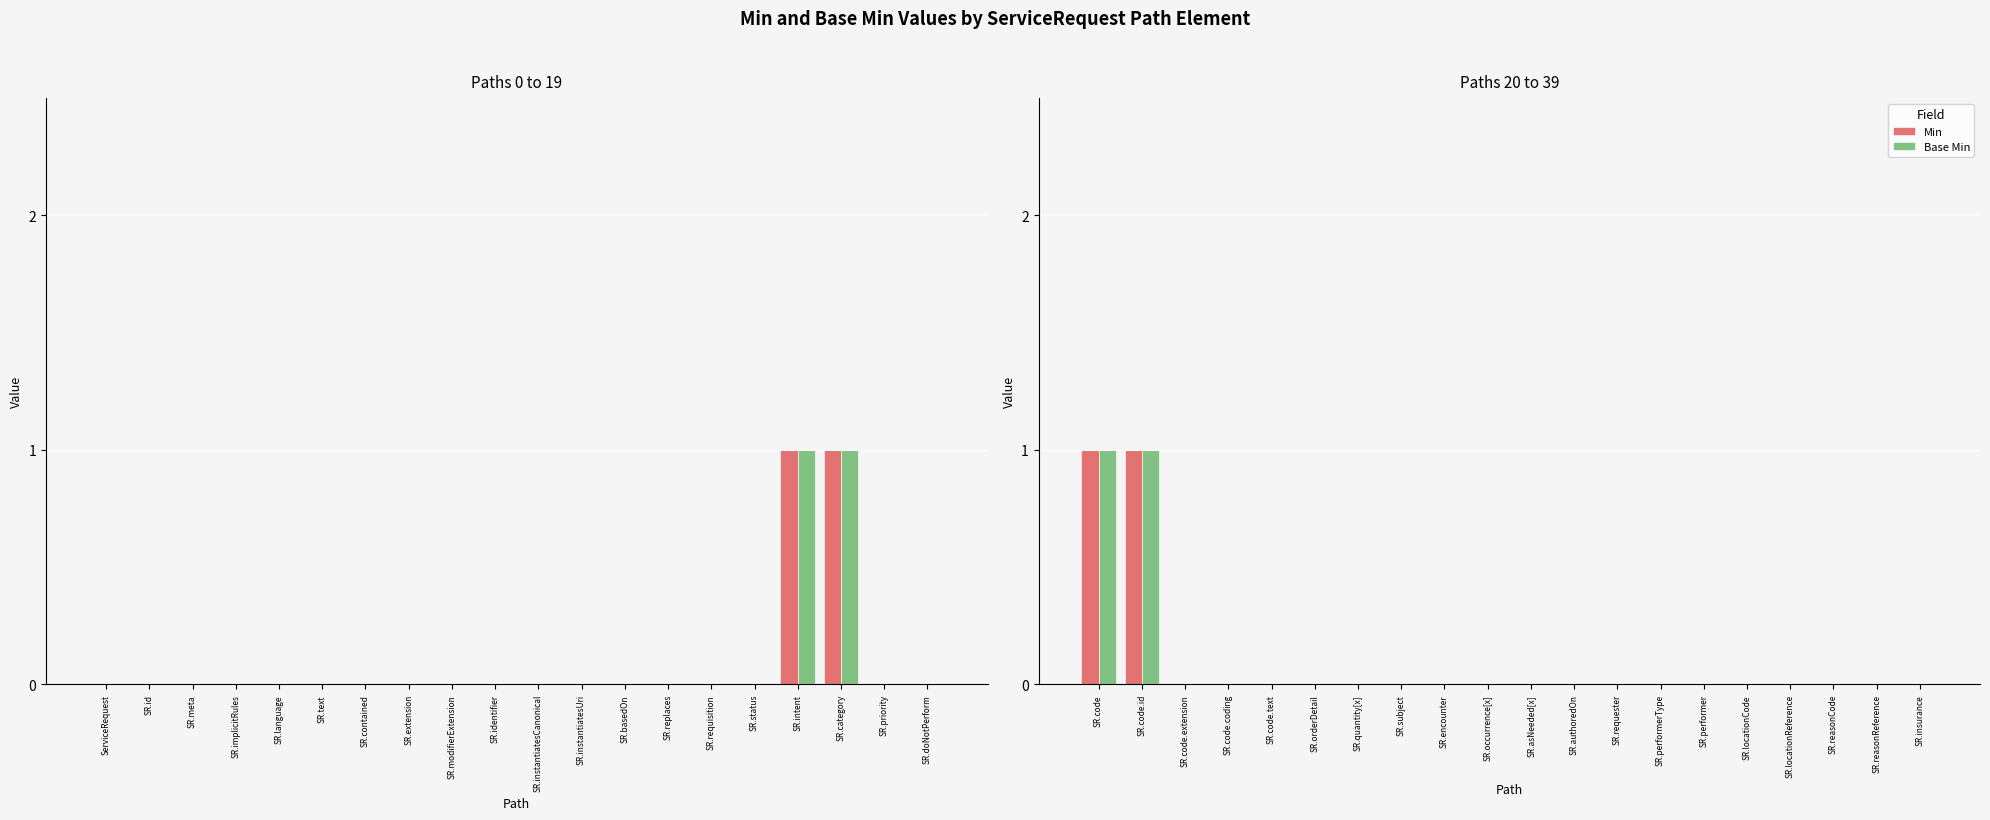

At which label is Min closest to 0?

SR.code.extension